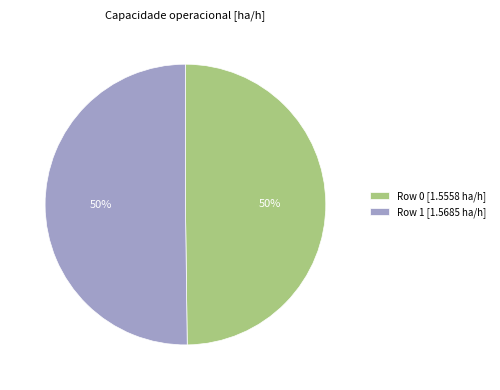

Combined, do Row 0 and Row 1 account for over 50%?

Yes